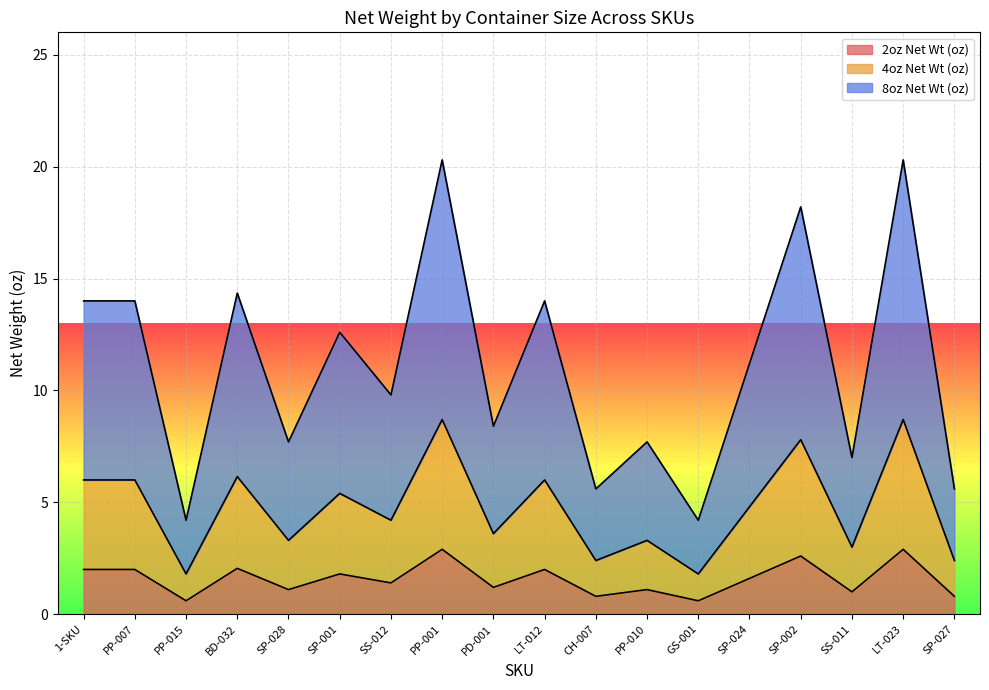

What is the average value of the 4oz Net Wt (oz) series?

4.7